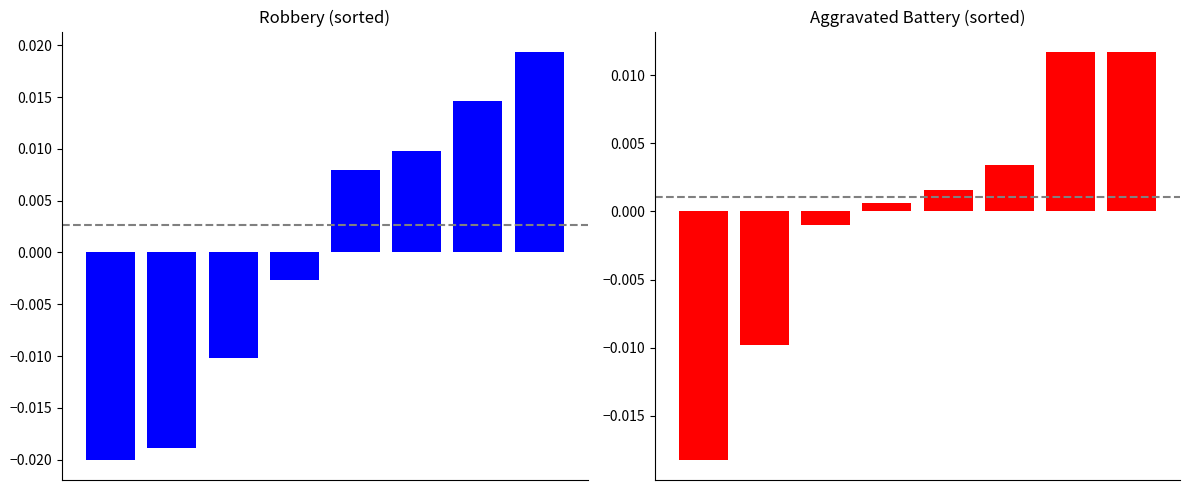

Which series has the largest total across all categories?

Aggravated Battery